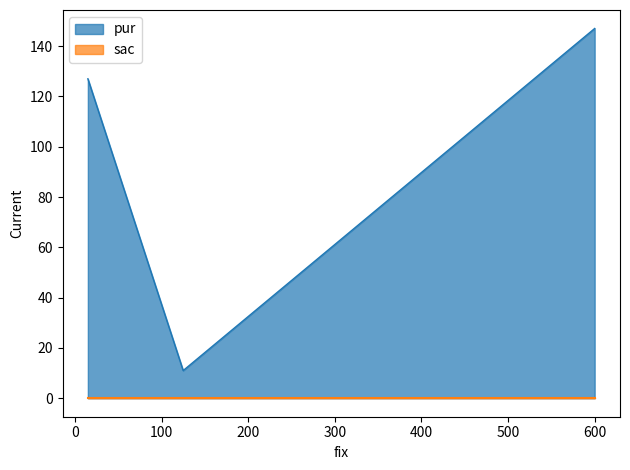

The chart shows a value of 147 at 600. True or false?

True